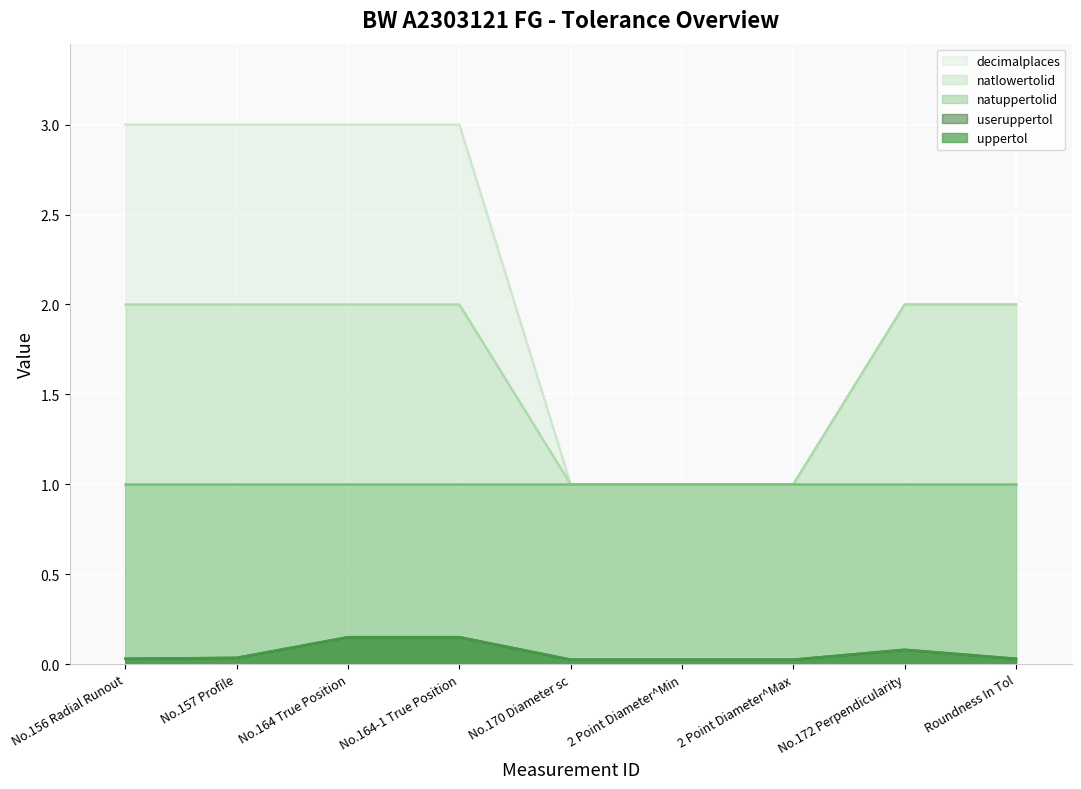

Between No.157 Profile and 2 Point Diameter^Max, which series saw the biggest shift?

decimalplaces